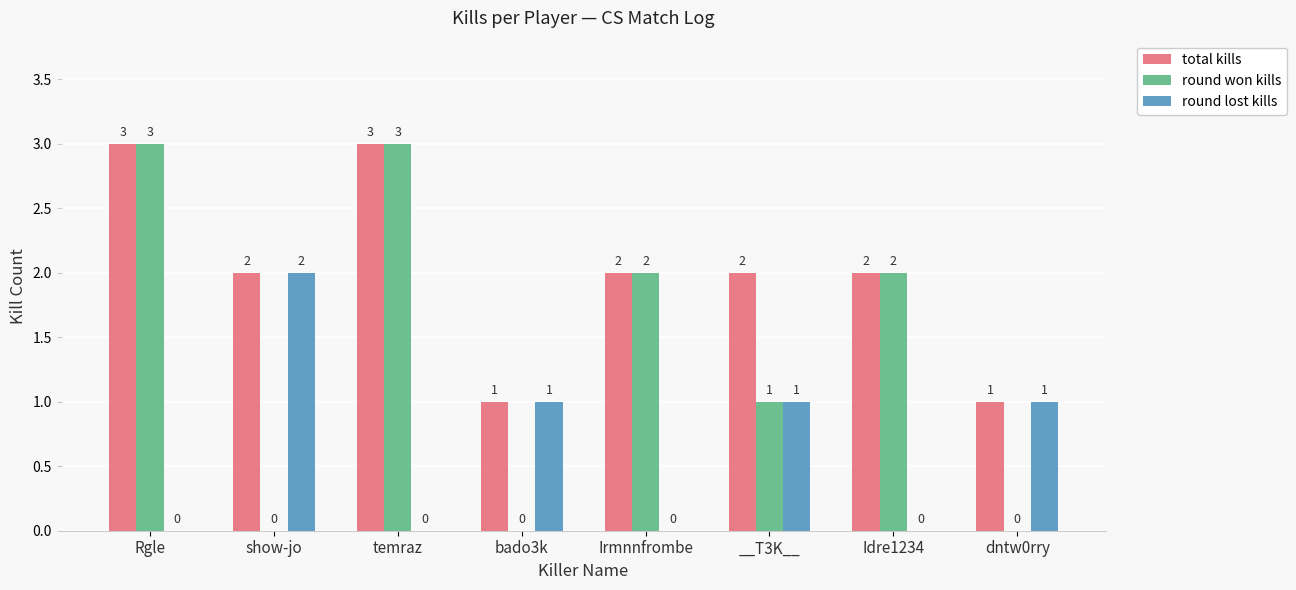

Is the value of total kills at show-jo greater than the value of round lost kills at dntw0rry?

Yes